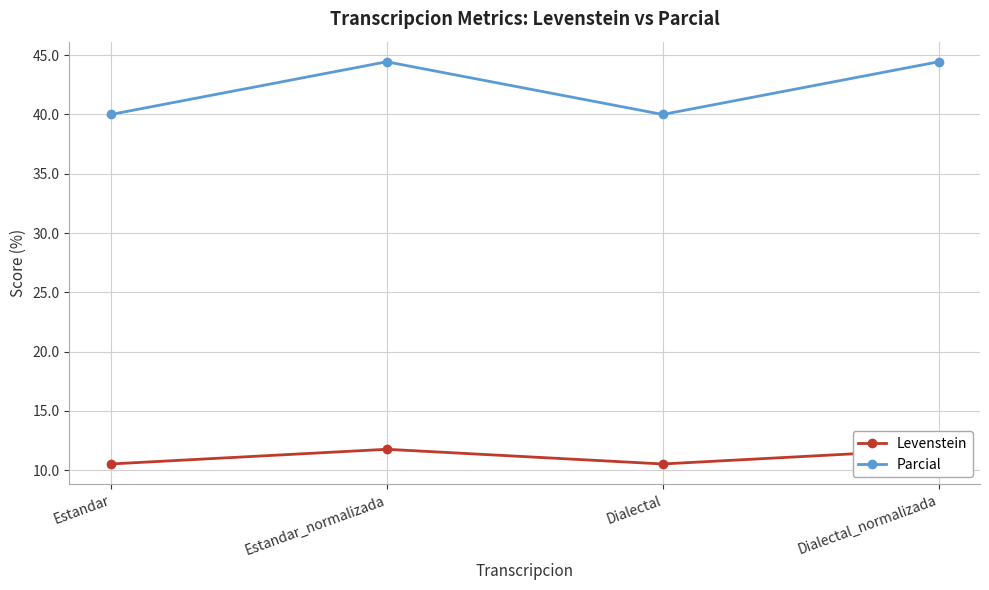

Reading right to left, transcribe all the data shown in this chart.

Levenstein: Dialectal_normalizada=11.8	Dialectal=10.5	Estandar_normalizada=11.8	Estandar=10.5
Parcial: Dialectal_normalizada=44.4	Dialectal=40.0	Estandar_normalizada=44.4	Estandar=40.0